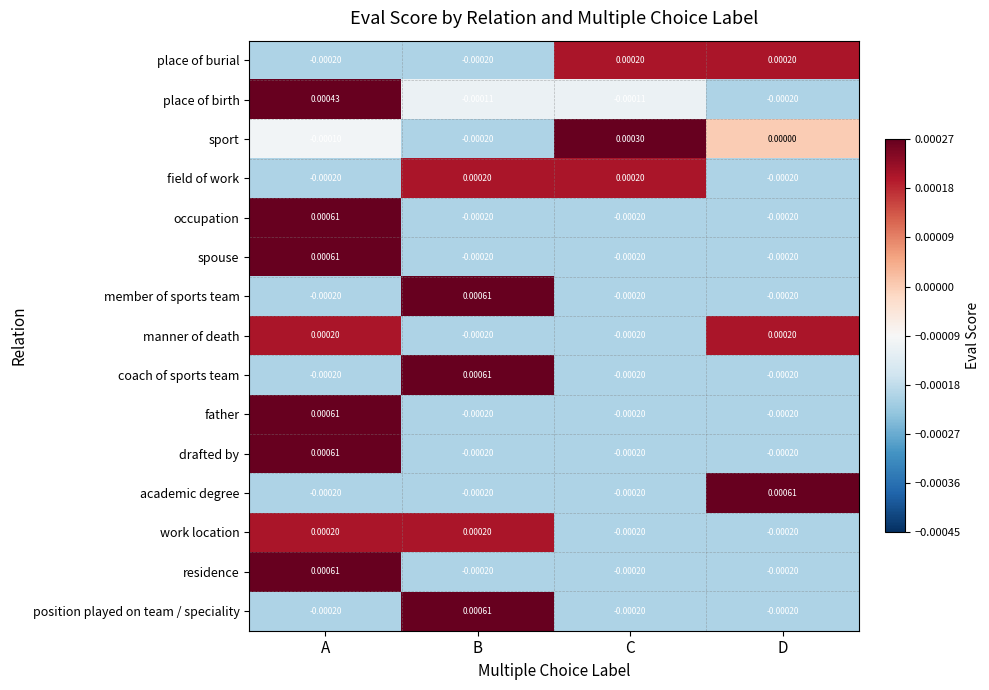

At which category is the sum across all series the highest?

A